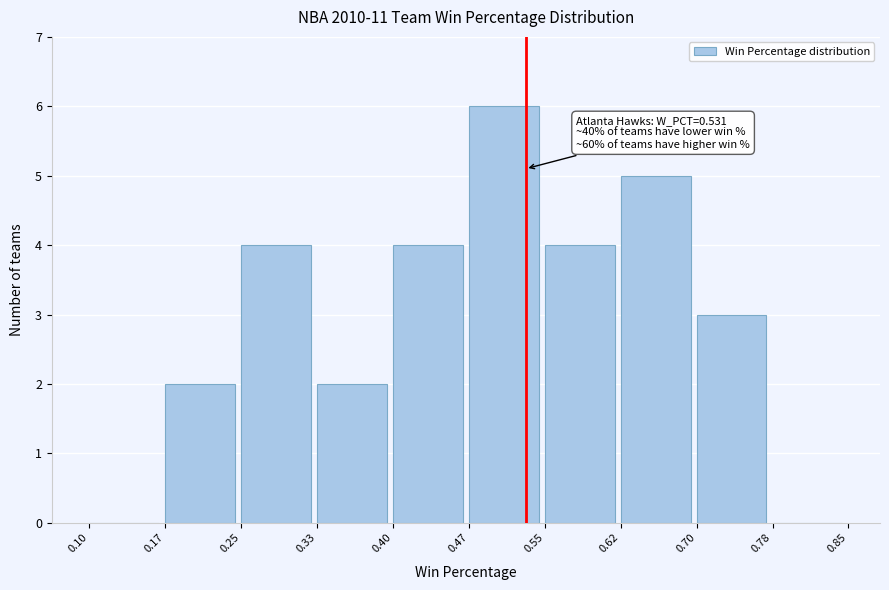

Over which range of the x-axis is the bar tallest?

0.47 to 0.55